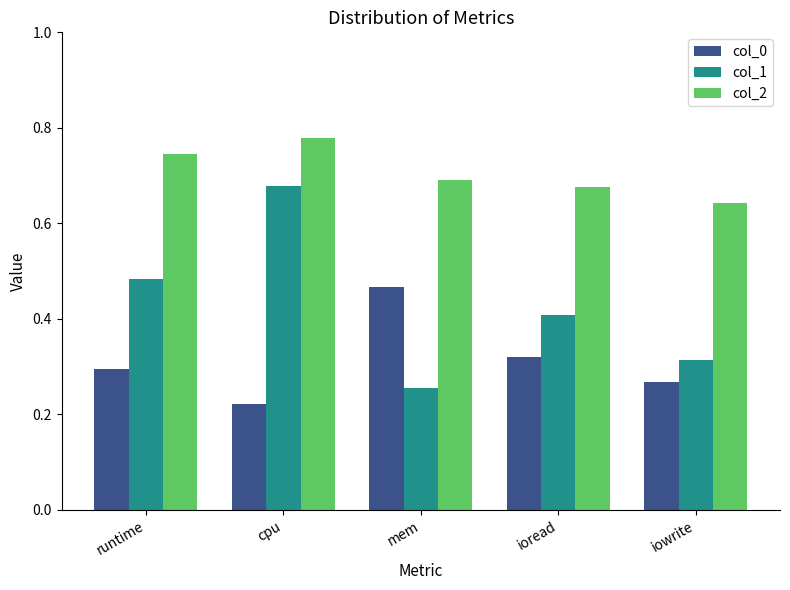

Count the number of data series in this chart.

3